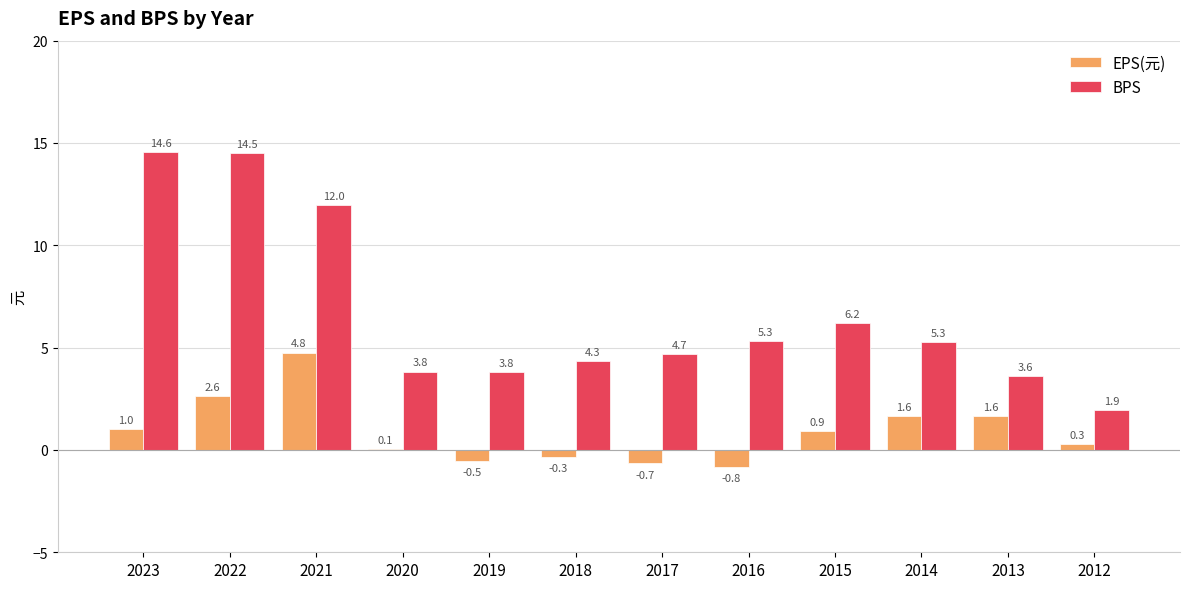

Are the bars grouped side by side (vs. stacked)?

Yes